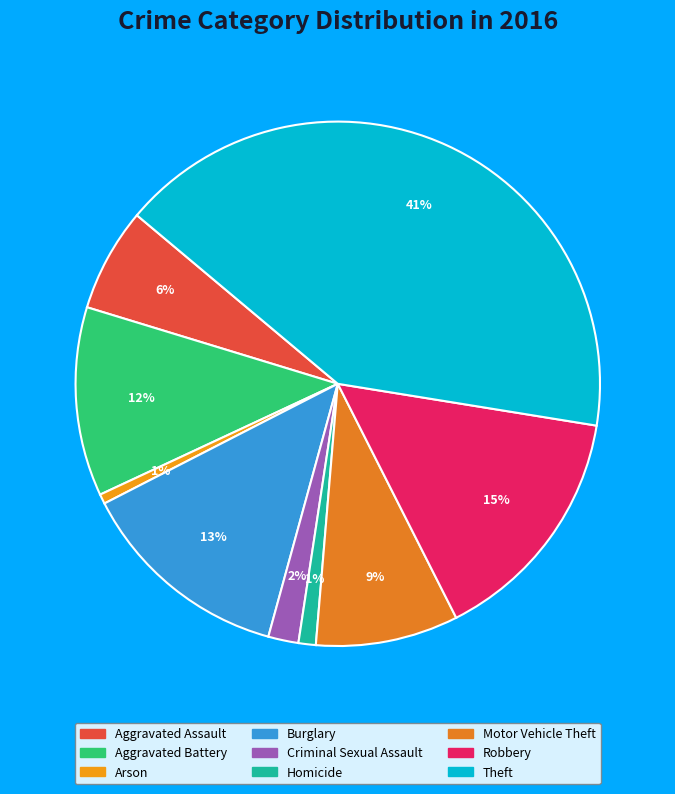

How many segments does this pie chart have?

9